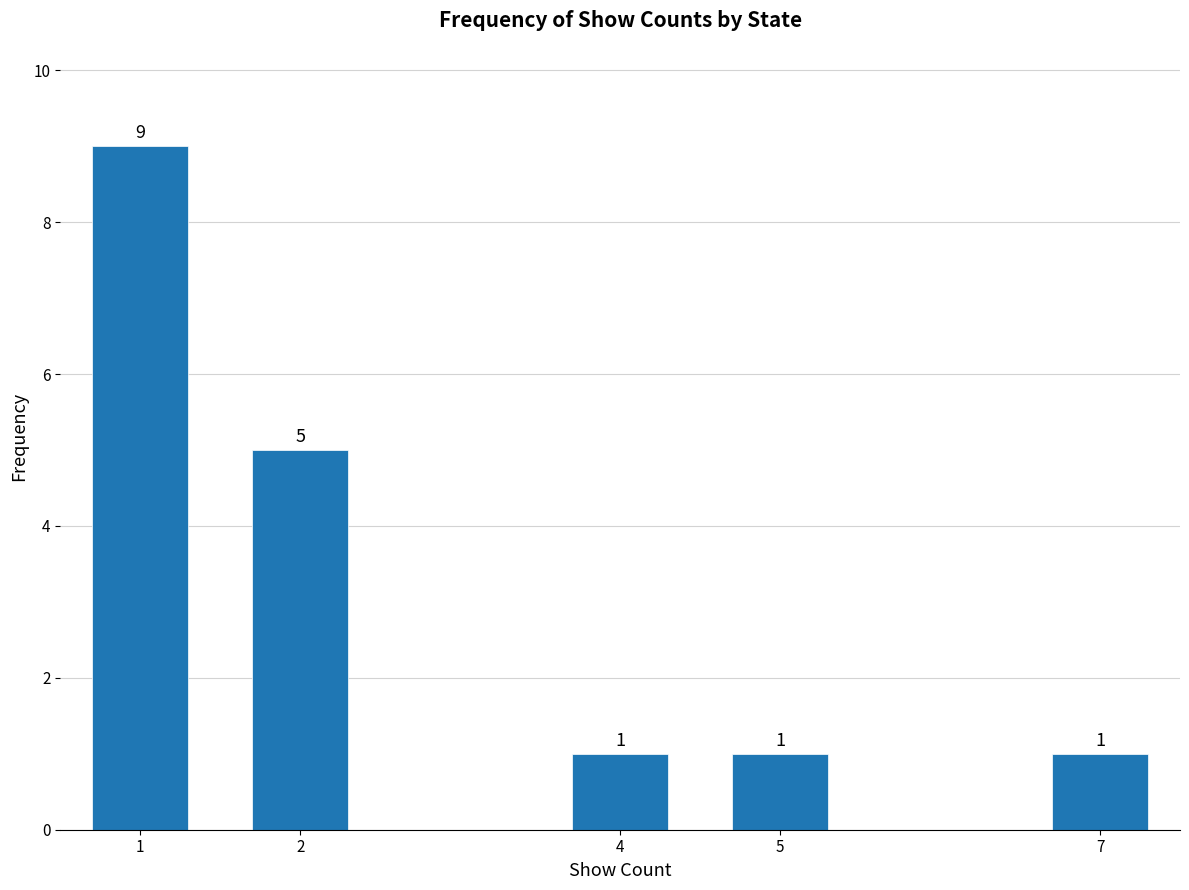

Reading left to right, transcribe all the data shown in this chart.

1=9	2=5	4=1	5=1	7=1